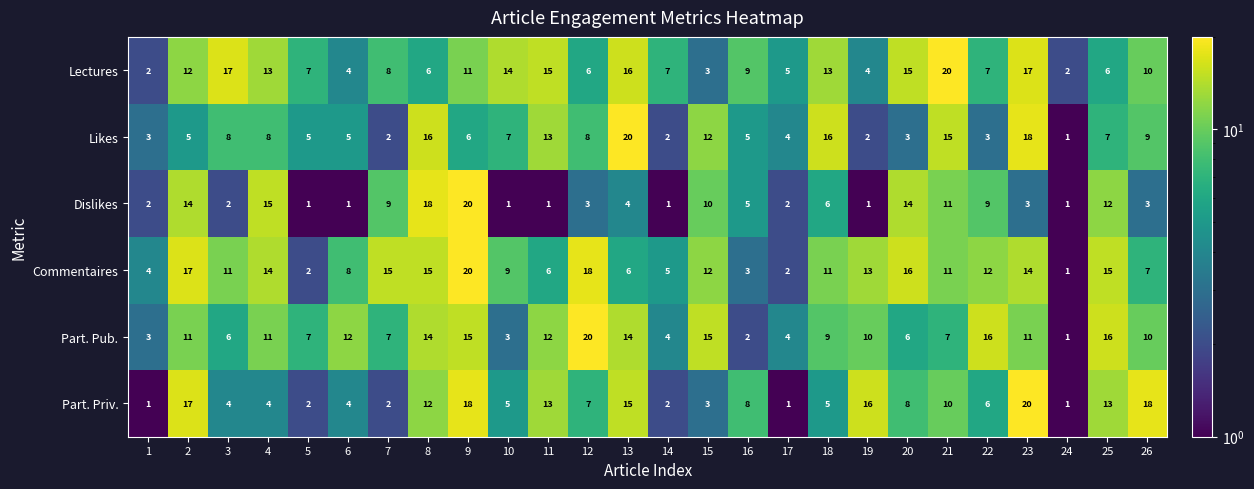

The Likes series shows 4 at 17. True or false?

True